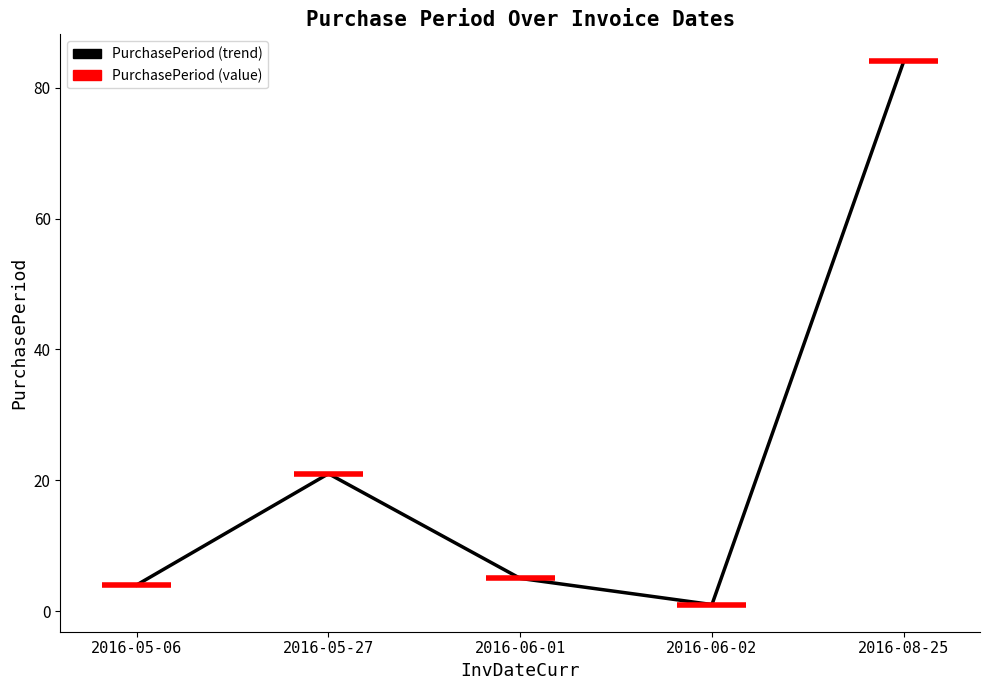

What is the difference between the values at 2016-06-02 and 2016-05-27?

20